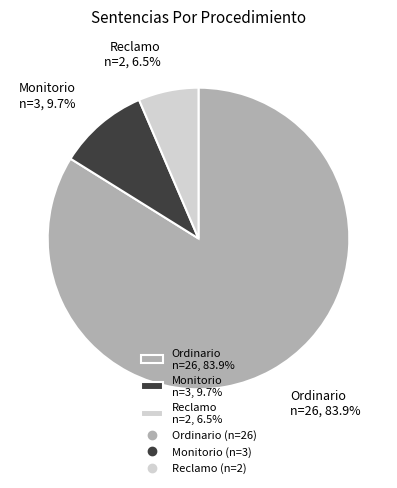

Is the sum of Ordinario and Reclamo greater than half?

Yes